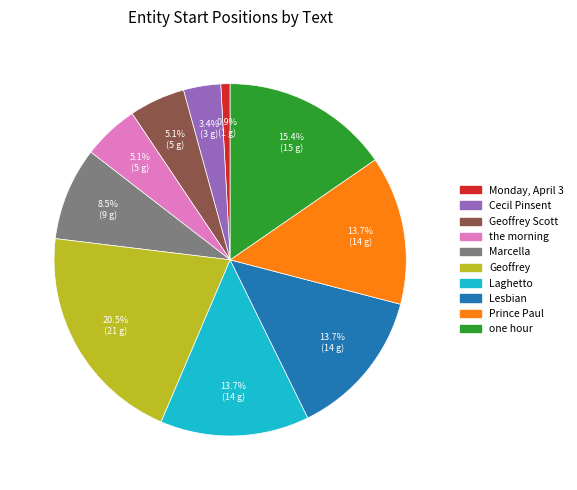

Which slice is the smallest?

Monday, April 3